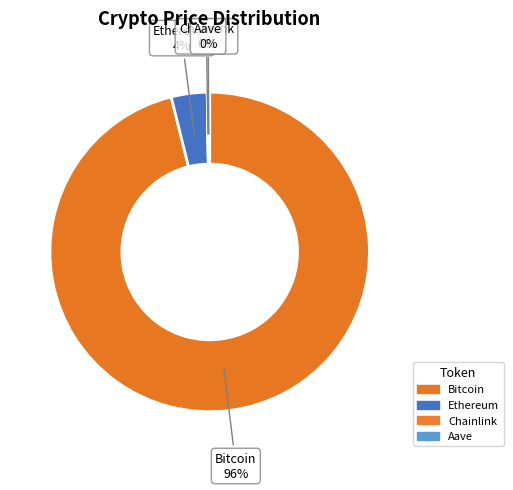

To the nearest percent, what percentage of the pie is Bitcoin?

96%